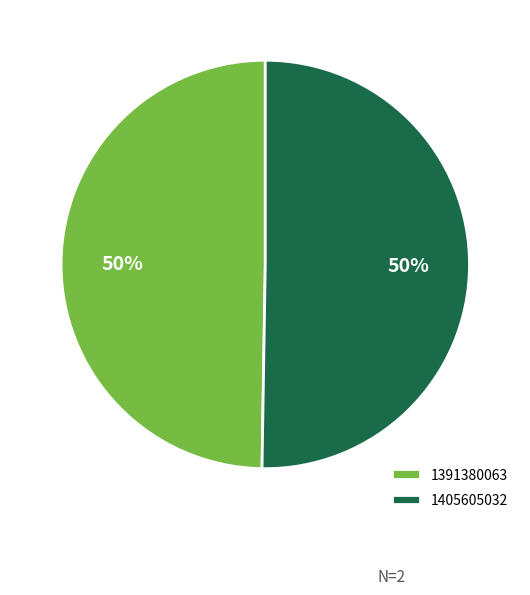

Which has a higher value, 1405605032 or 1391380063?

1405605032